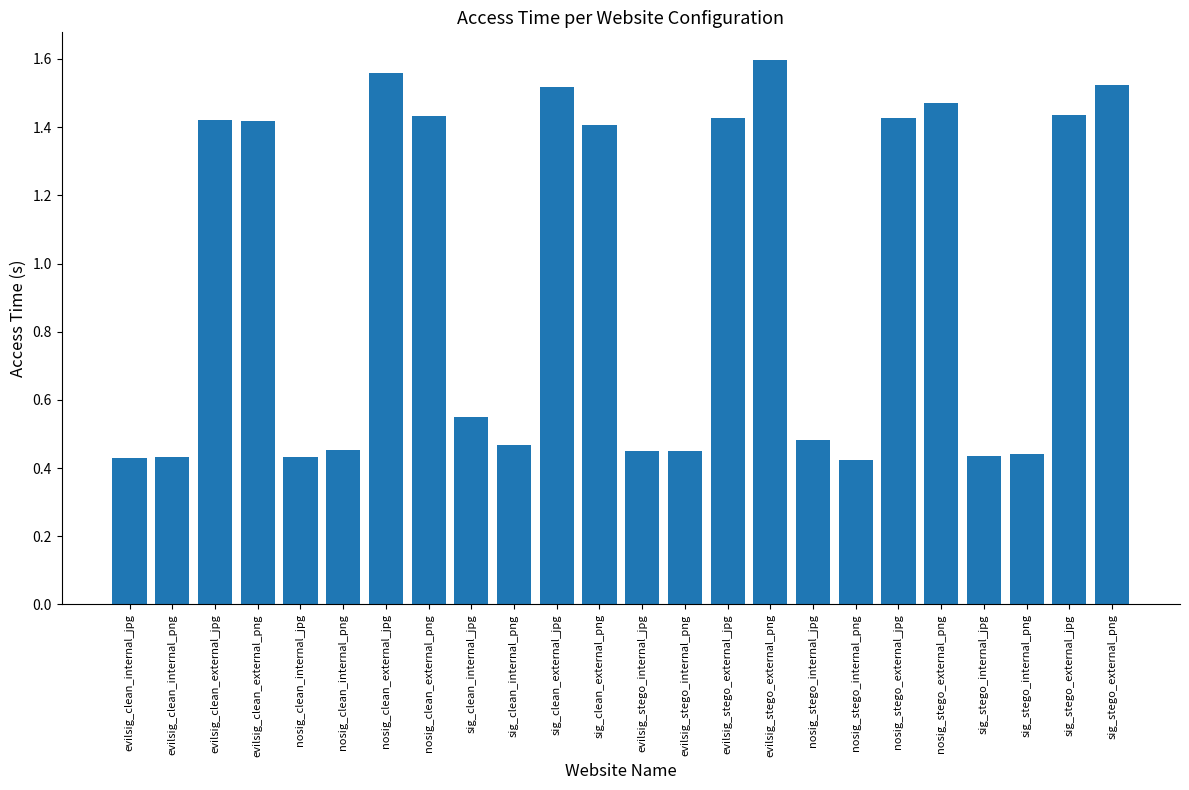

Are the bars grouped side by side (vs. stacked)?

No